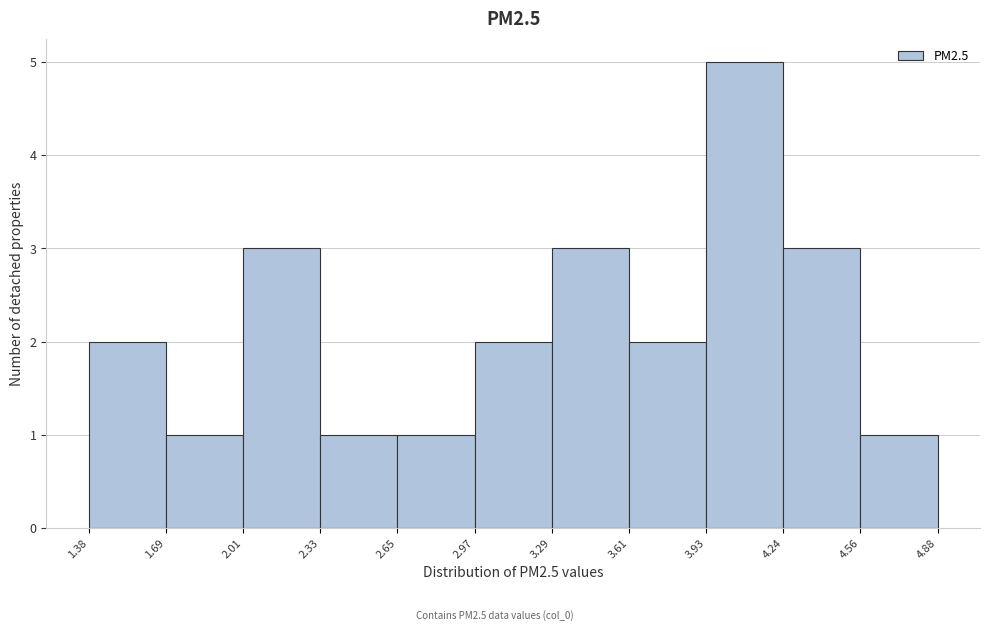

Reading left to right, list every bar in this chart as the range it spans on the x-axis followed by its height. The values are not printed on the chart, so give them approximately, as read against the axis.

1.38 to 1.69: 2
1.69 to 2.01: 1
2.01 to 2.33: 3
2.33 to 2.65: 1
2.65 to 2.97: 1
2.97 to 3.29: 2
3.29 to 3.61: 3
3.61 to 3.93: 2
3.93 to 4.24: 5
4.24 to 4.56: 3
4.56 to 4.88: 1